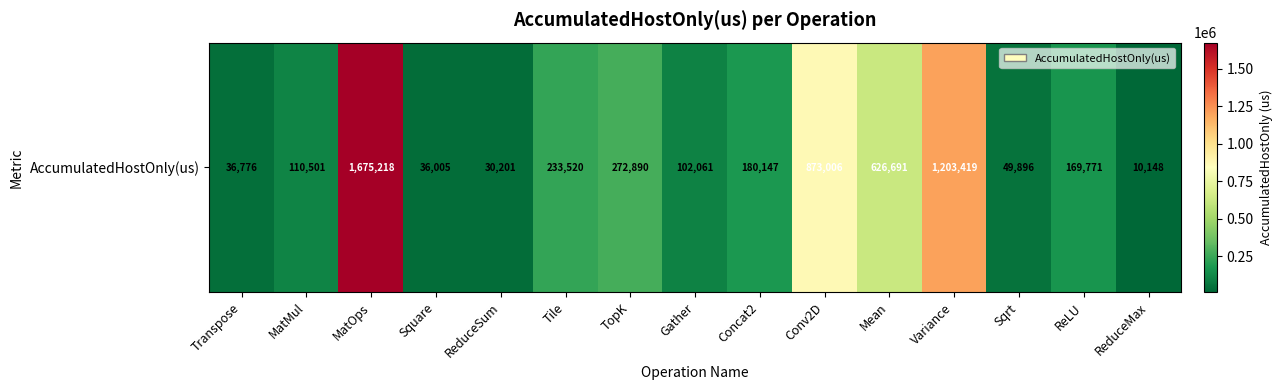

Rank the categories by value from lowest to highest.

ReduceMax, ReduceSum, Square, Transpose, Sqrt, Gather, MatMul, ReLU, Concat2, Tile, TopK, Mean, Conv2D, Variance, MatOps